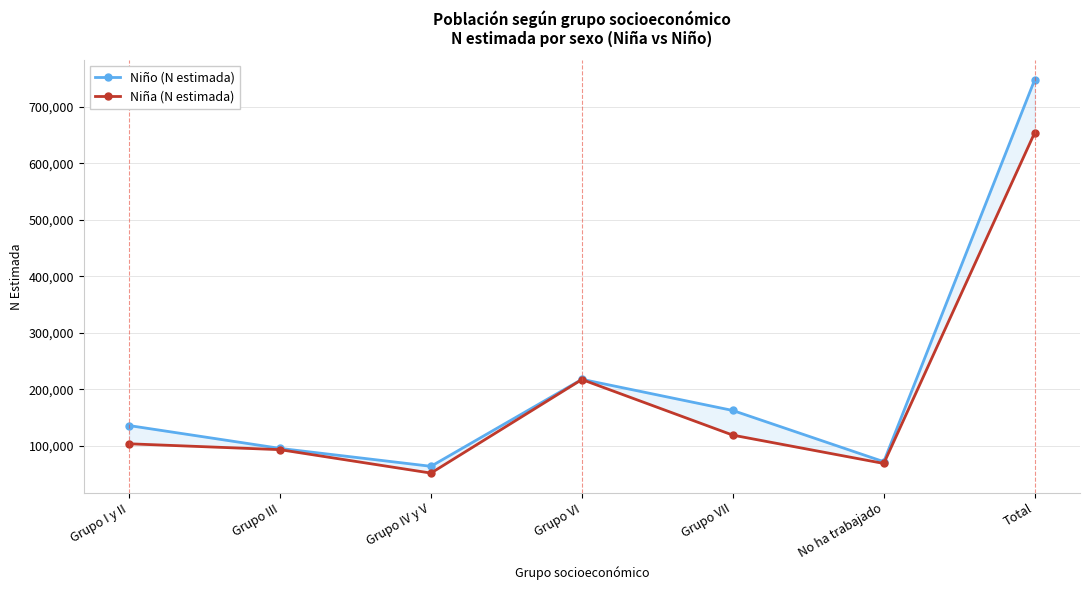

What is the minimum value shown in the chart?

51861